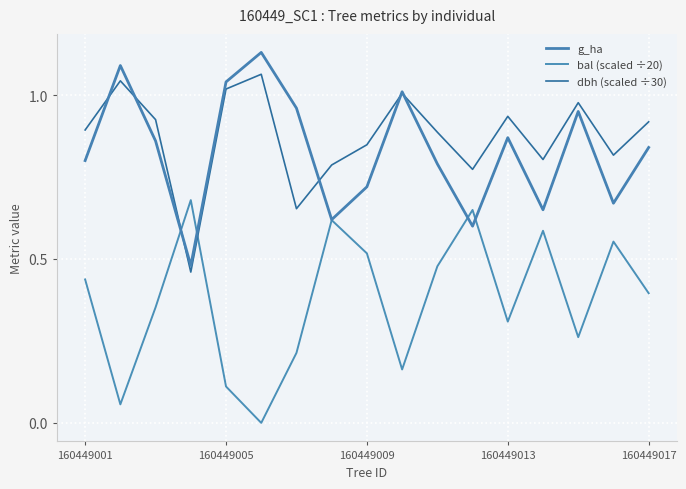

Does the chart display data point markers on the line(s)?

No